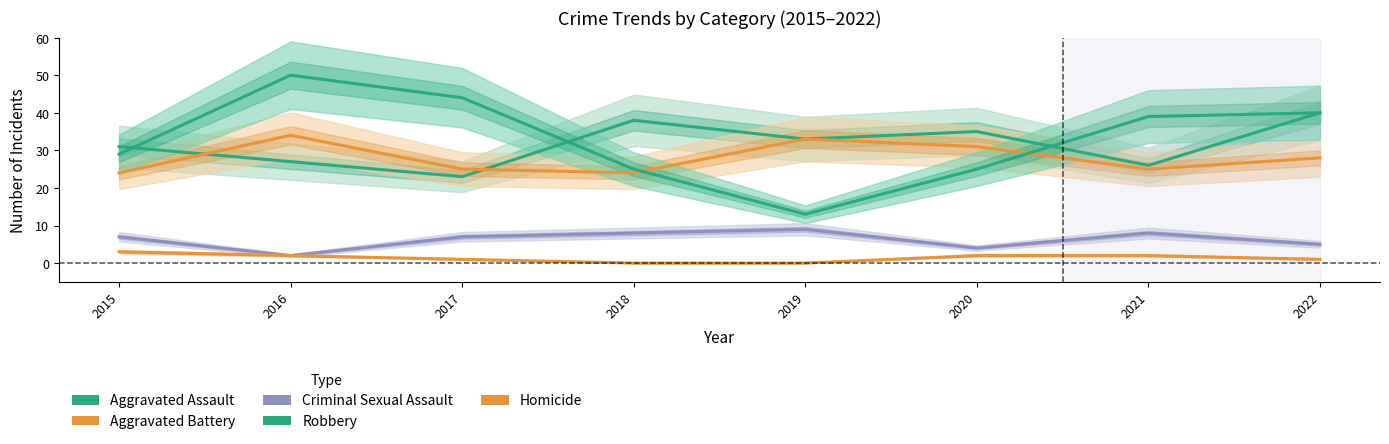

Rank the series at 2018 from highest to lowest value.

Aggravated Assault, Robbery, Aggravated Battery, Criminal Sexual Assault, Homicide